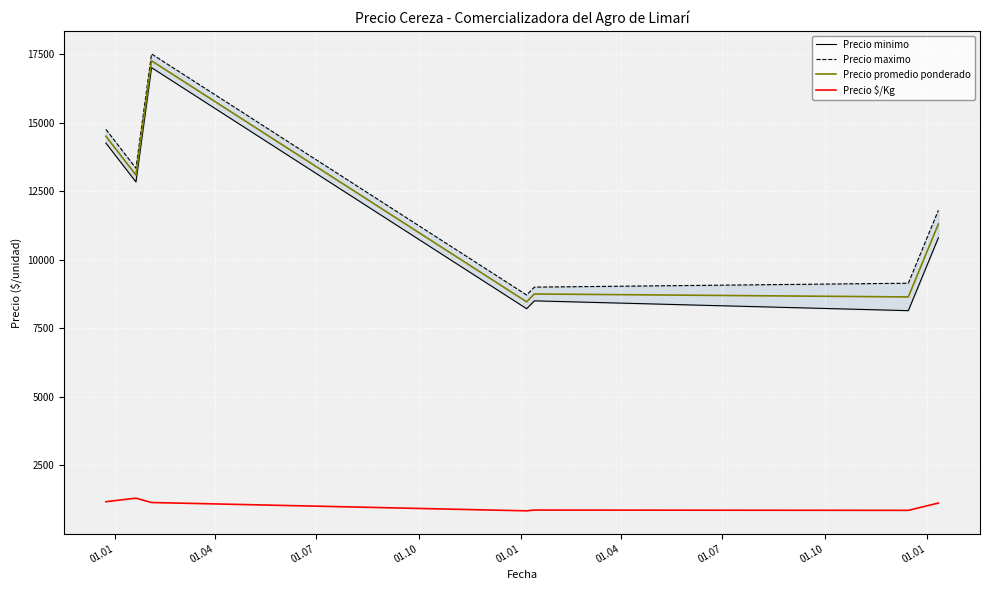

True or false: Precio promedio ponderado and Precio $/Kg intersect in this chart.

False